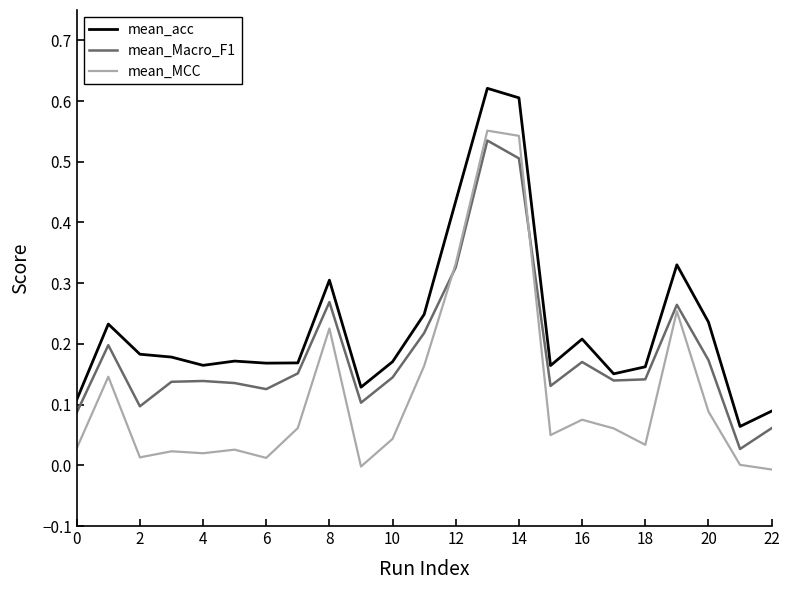

What are all the series names shown in the legend?

mean_acc, mean_Macro_F1, mean_MCC